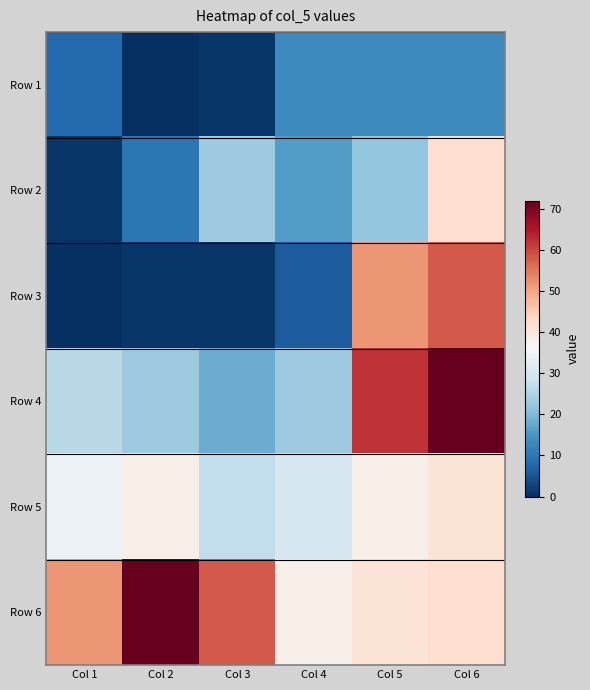

Which label corresponds to the smallest value in the chart?

Col 2